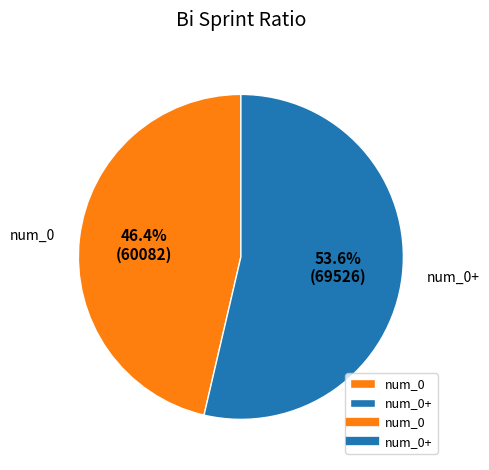

Count the number of slices in the pie.

2